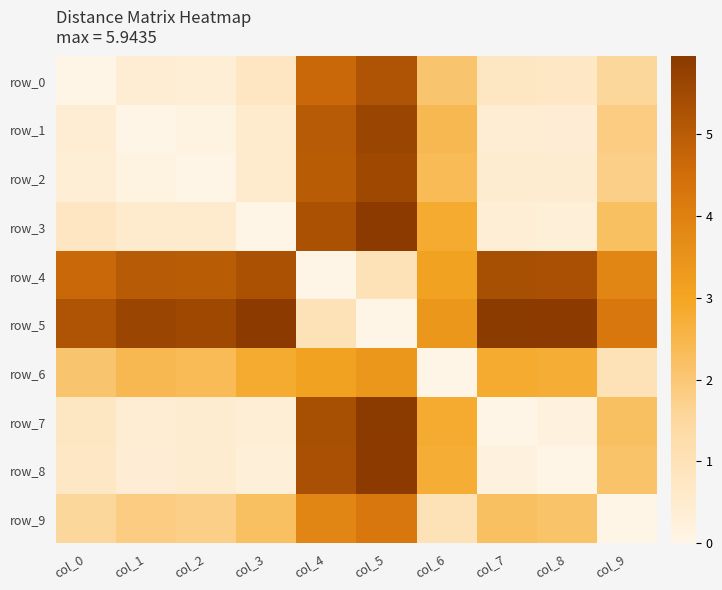

Reading left to right, what are all the values shown in this chart?

row_0: col_0=0.0	col_1=0.4	col_2=0.3	col_3=0.8	col_4=4.7	col_5=5.2	col_6=2.1	col_7=0.7	col_8=0.7	col_9=1.5
row_1: col_0=0.4	col_1=0.0	col_2=0.1	col_3=0.5	col_4=5.0	col_5=5.6	col_6=2.4	col_7=0.4	col_8=0.4	col_9=1.8
row_2: col_0=0.3	col_1=0.1	col_2=0.0	col_3=0.6	col_4=5.0	col_5=5.5	col_6=2.4	col_7=0.5	col_8=0.5	col_9=1.8
row_3: col_0=0.8	col_1=0.5	col_2=0.6	col_3=0.0	col_4=5.3	col_5=5.9	col_6=2.8	col_7=0.3	col_8=0.3	col_9=2.2
row_4: col_0=4.7	col_1=5.0	col_2=5.0	col_3=5.3	col_4=0.0	col_5=1.0	col_6=3.1	col_7=5.4	col_8=5.3	col_9=3.8
row_5: col_0=5.2	col_1=5.6	col_2=5.5	col_3=5.9	col_4=1.0	col_5=0.0	col_6=3.4	col_7=5.9	col_8=5.9	col_9=4.2
row_6: col_0=2.1	col_1=2.4	col_2=2.4	col_3=2.8	col_4=3.1	col_5=3.4	col_6=0.0	col_7=2.8	col_8=2.8	col_9=1.0
row_7: col_0=0.7	col_1=0.4	col_2=0.5	col_3=0.3	col_4=5.4	col_5=5.9	col_6=2.8	col_7=0.0	col_8=0.2	col_9=2.2
row_8: col_0=0.7	col_1=0.4	col_2=0.5	col_3=0.3	col_4=5.3	col_5=5.9	col_6=2.8	col_7=0.2	col_8=0.0	col_9=2.1
row_9: col_0=1.5	col_1=1.8	col_2=1.8	col_3=2.2	col_4=3.8	col_5=4.2	col_6=1.0	col_7=2.2	col_8=2.1	col_9=0.0